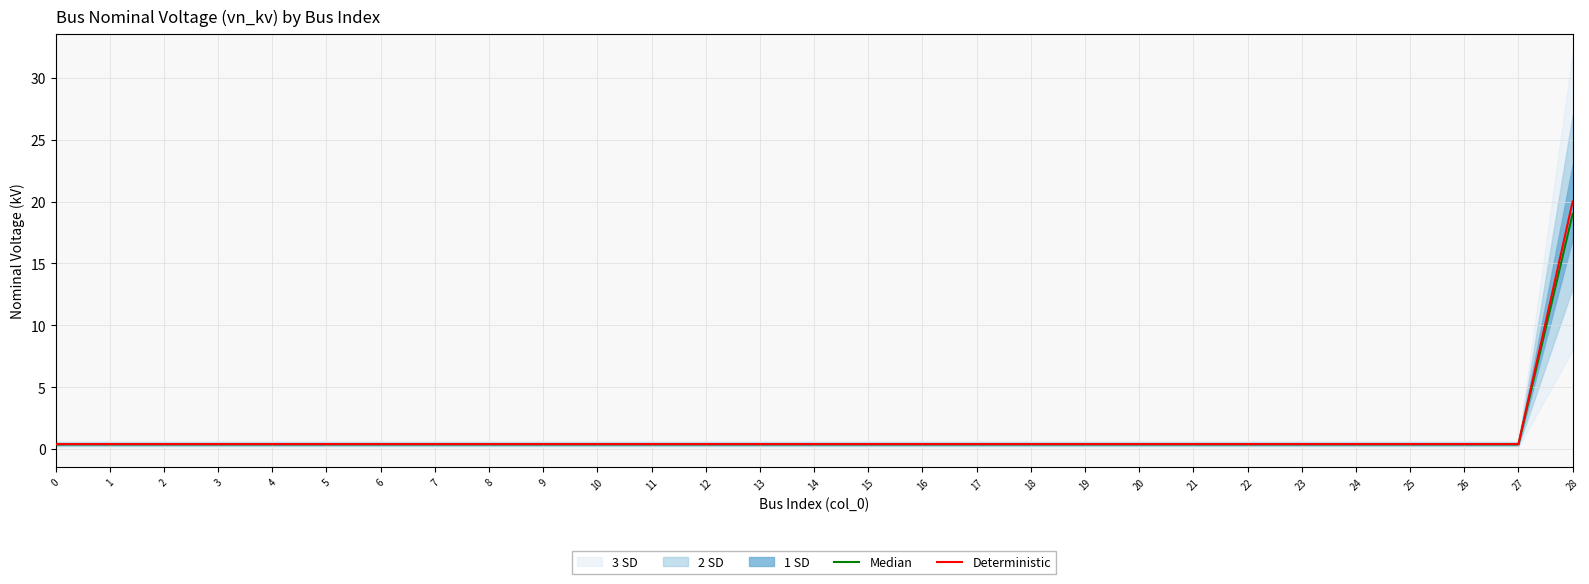

The Deterministic series shows 0.2 at 16. True or false?

False